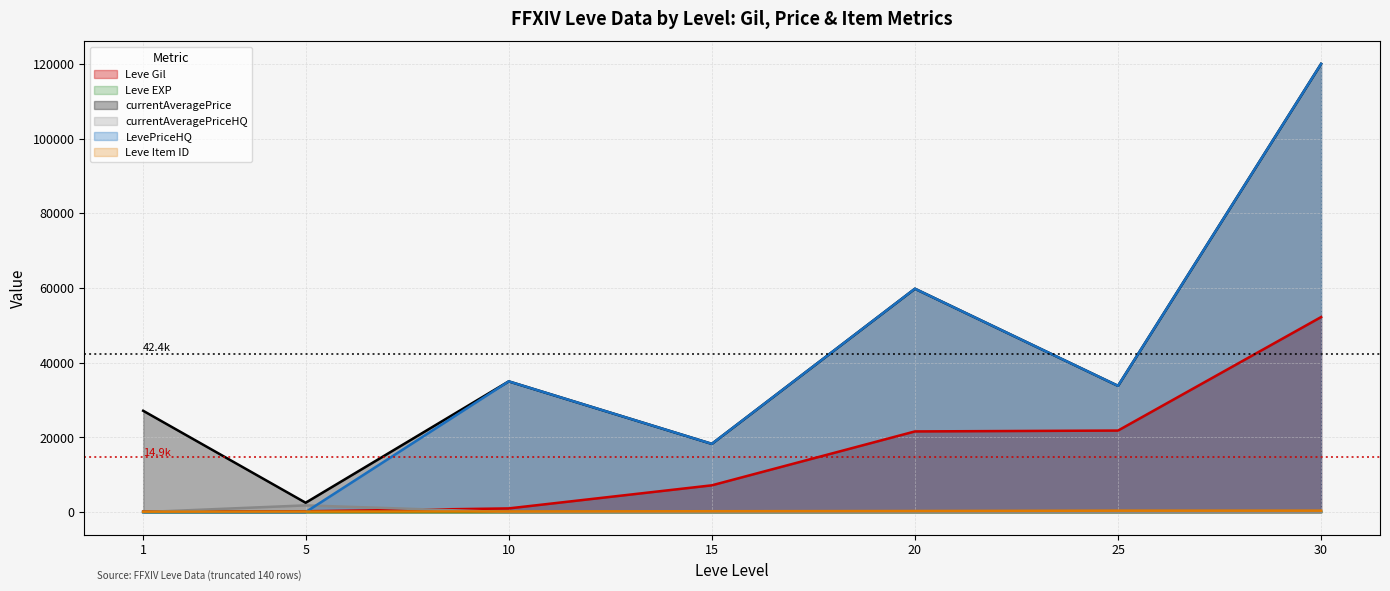

How many data points does each series have?

7